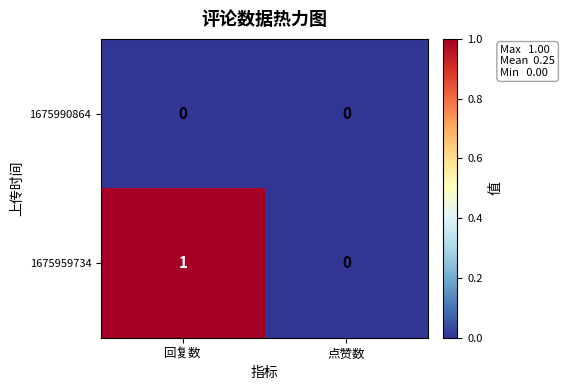

Which series has the largest range (max minus min)?

1675959734